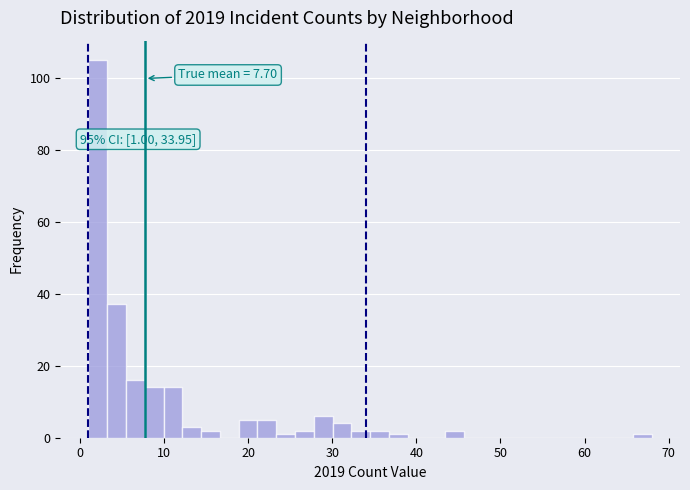

Read against the x-axis, roughly where is the centre of the tallest bar?

2